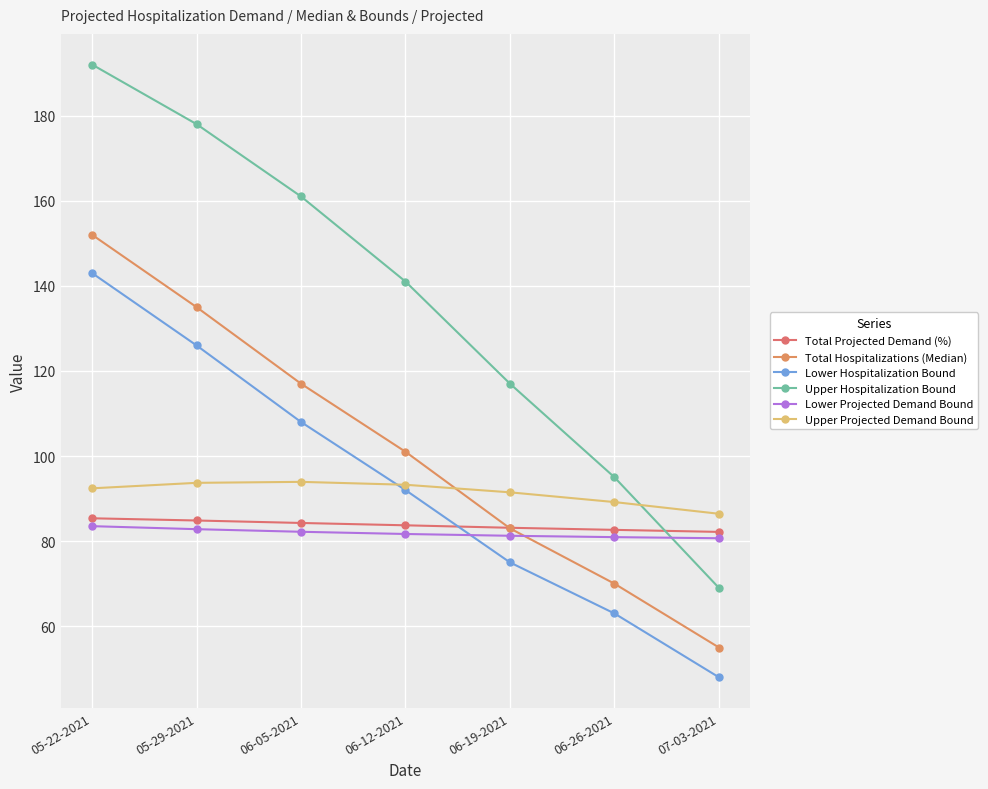

At which label does Lower Projected Demand Bound first exceed 81?

05-22-2021